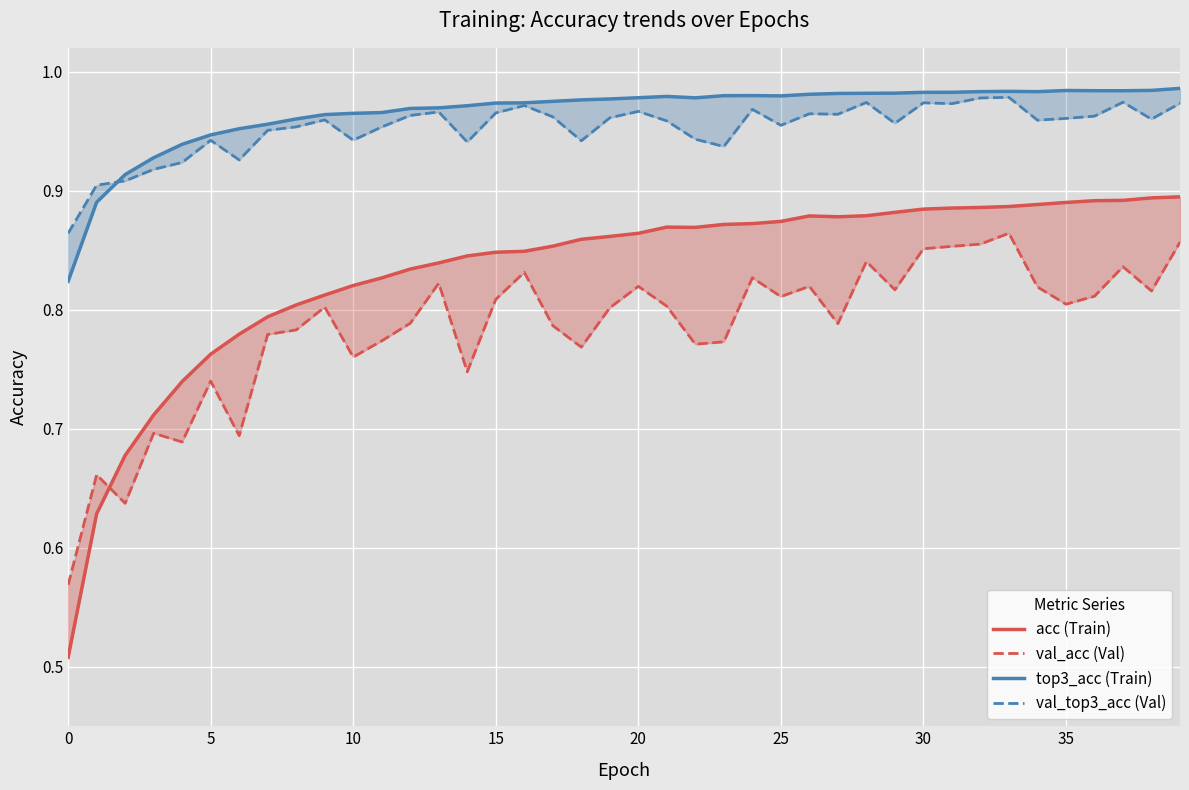

Rank the series at 17 from highest to lowest value.

top3_acc (Train), val_top3_acc (Val), acc (Train), val_acc (Val)